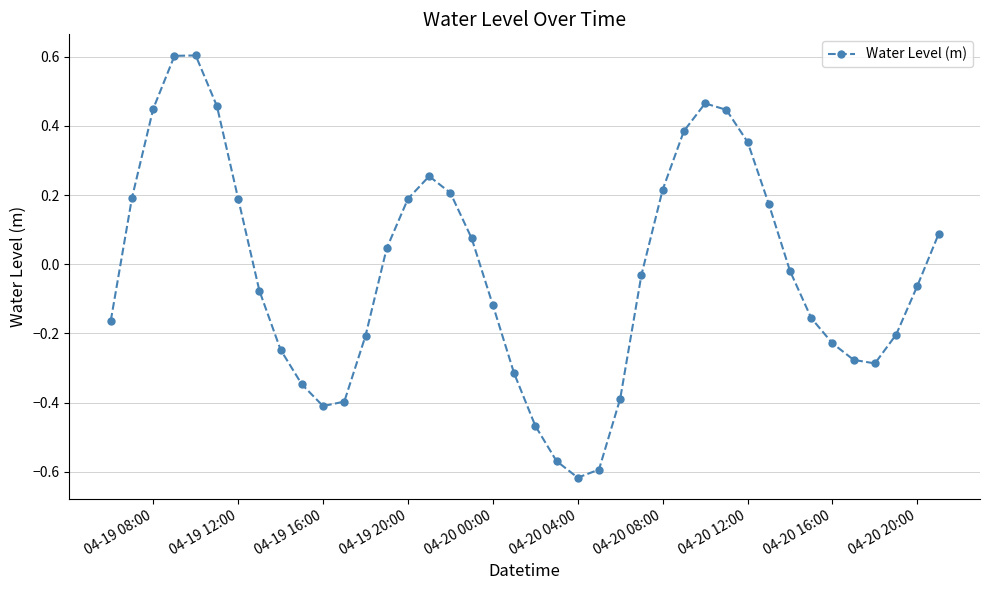

True or false: there are more than 2 points higher than both neighbors.

True